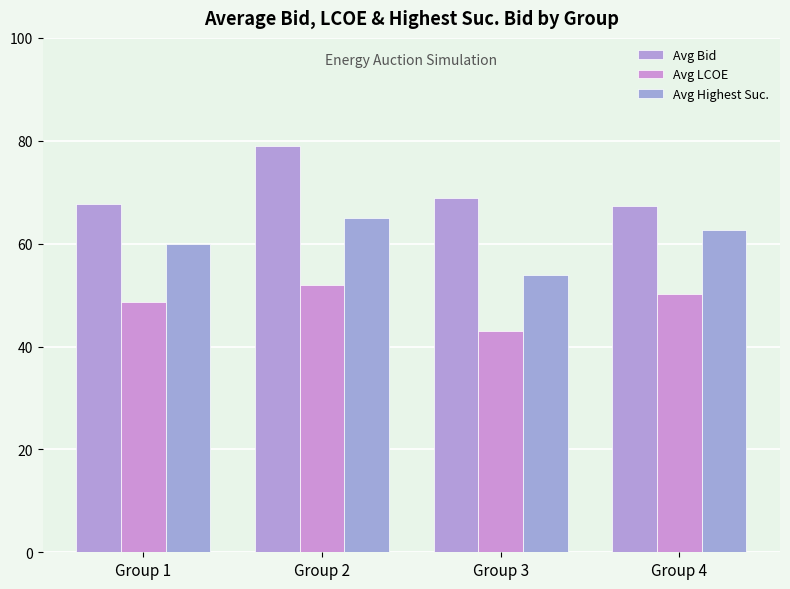

Does the chart contain any negative values?

No